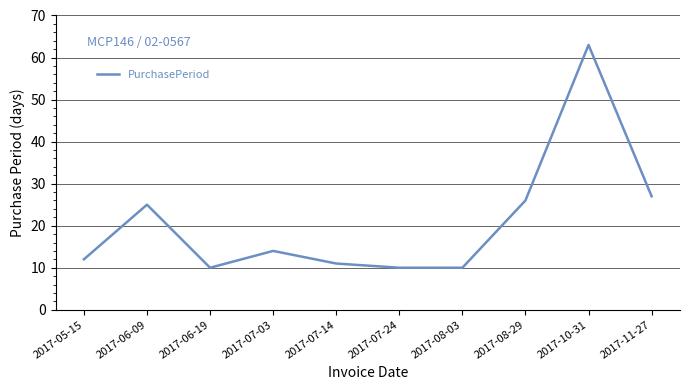

What is the change in value from 2017-06-09 to 2017-11-27?

+2